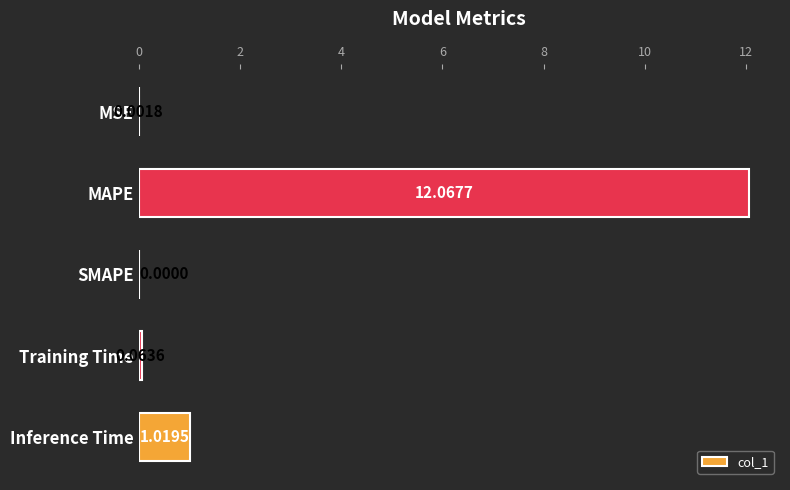

Which has a higher value, Training Time or SMAPE?

Training Time